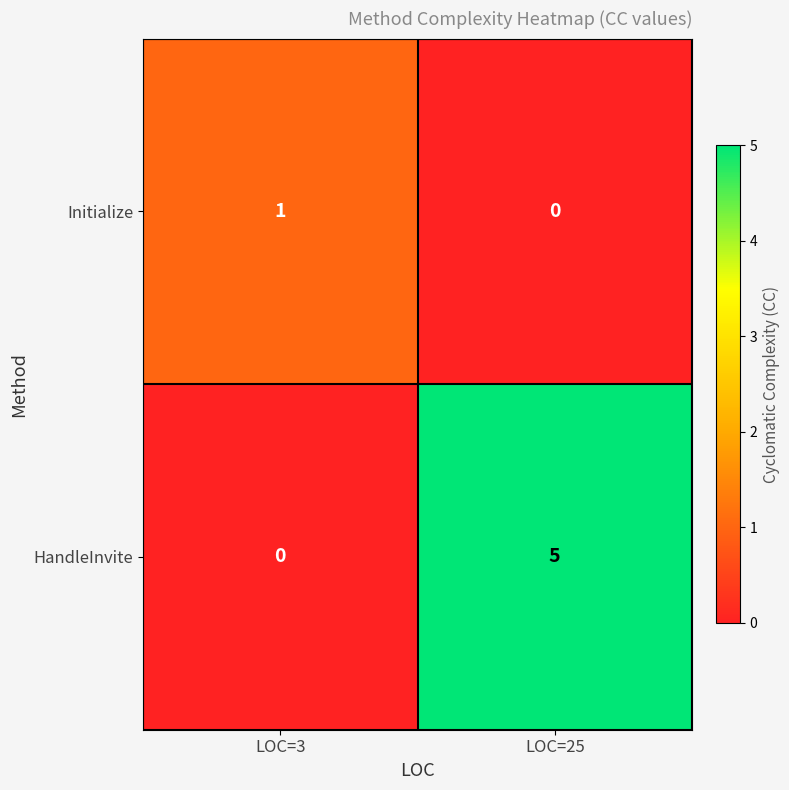

What is the highest value of the HandleInvite series?

5